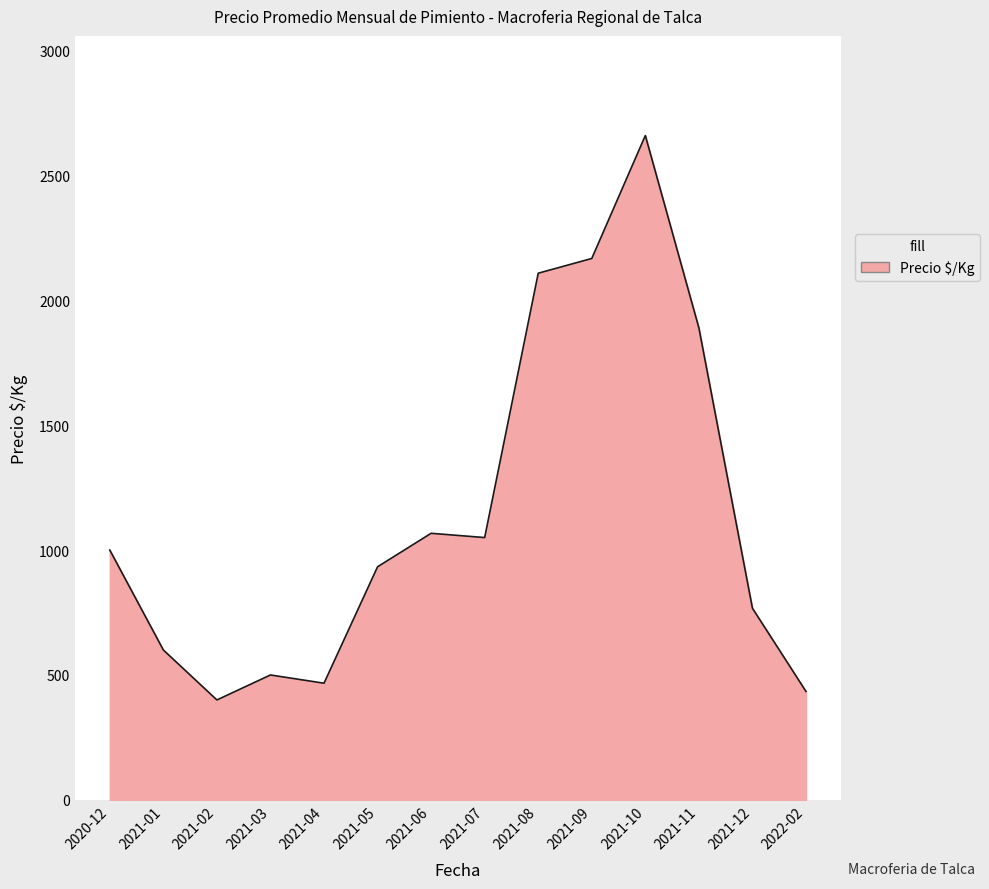

What is the change in value from 2020-12 to 2021-03?

-500